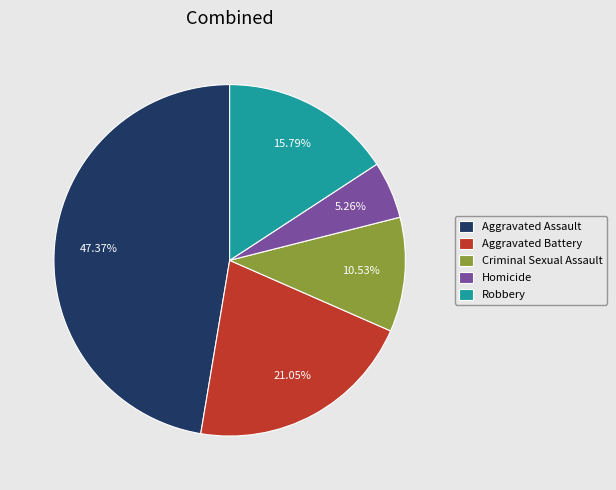

To the nearest percent, what is the difference between the largest and smallest slice percentages?

42%